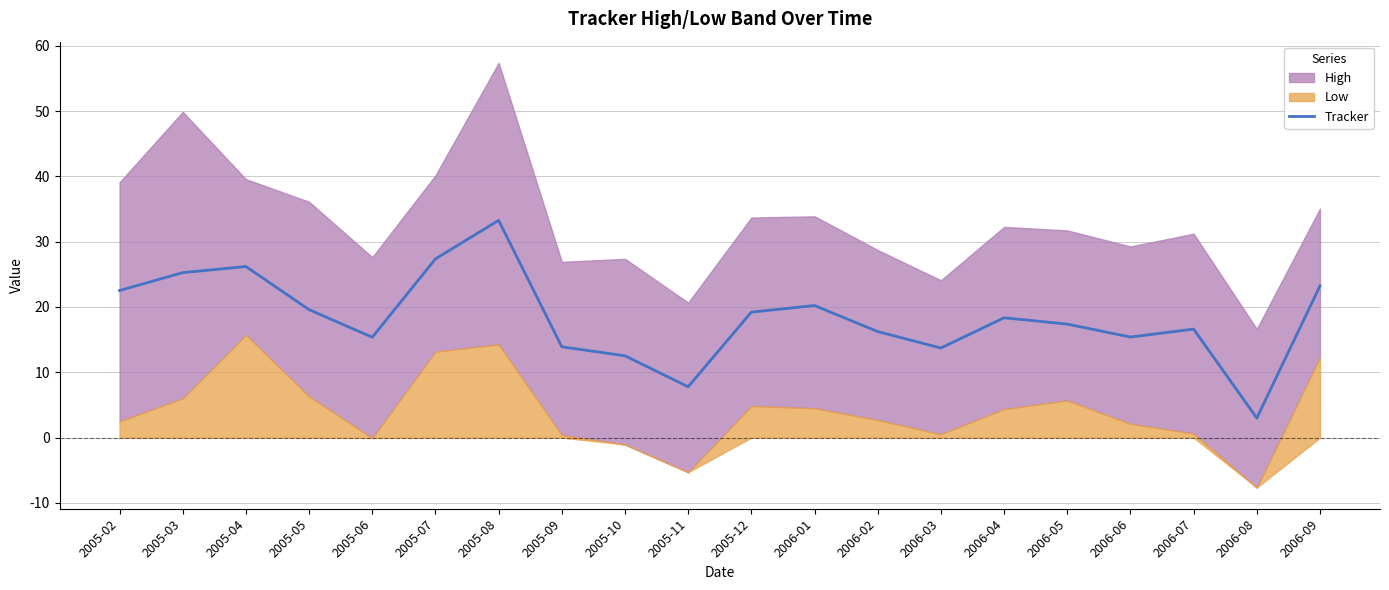

Reading left to right, list all the values displayed in this chart.

22.5	25.3	26.2	19.6	15.4	27.4	33.3	13.9	12.5	7.8	19.2	20.2	16.2	13.7	18.3	17.4	15.4	16.6	3.0	23.2